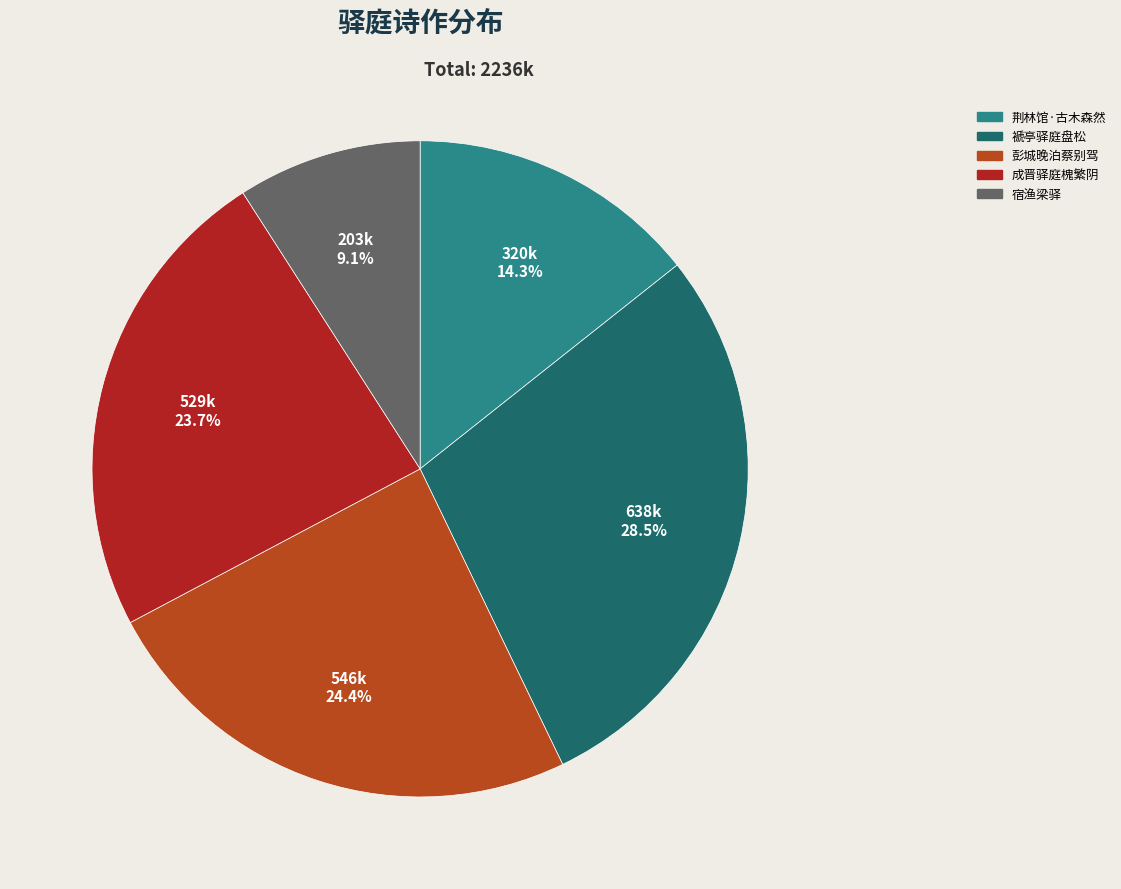

Between 成晋驿庭槐繁阴 and 褫亭驿庭盘松, which is larger?

褫亭驿庭盘松